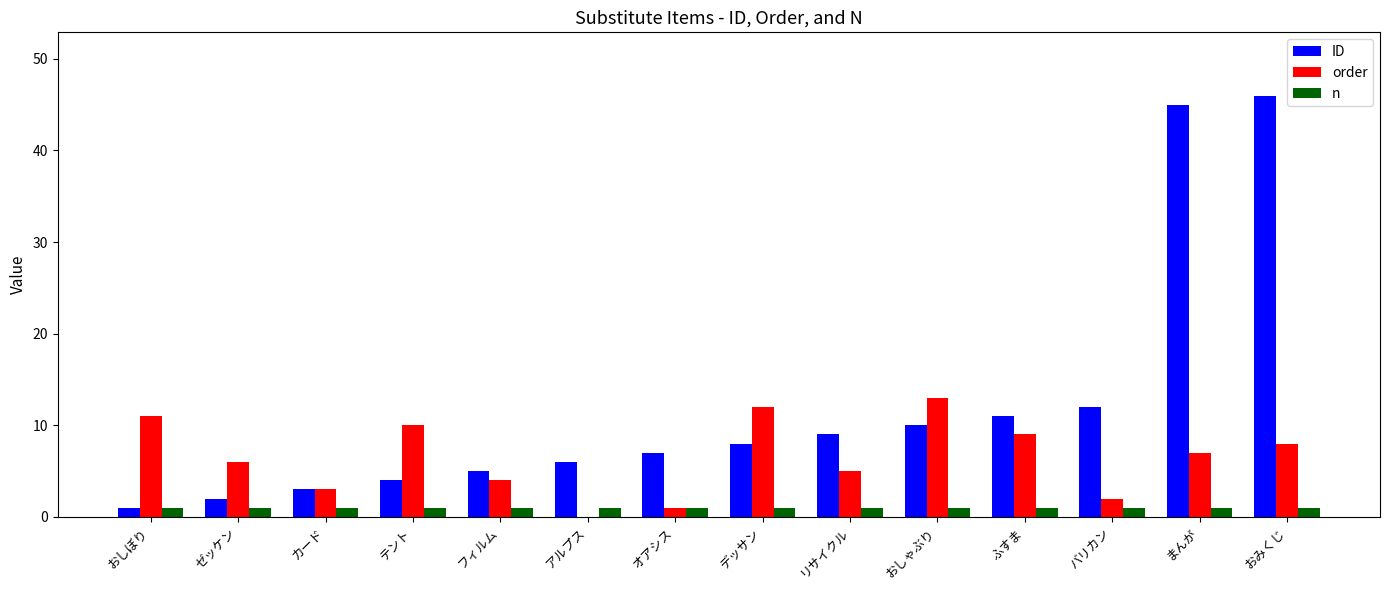

Reading right to left, list all the values displayed in this chart.

ID: おみくじ=46	まんが=45	バリカン=12	ふすま=11	おしゃぶり=10	リサイクル=9	デッサン=8	オアシス=7	アルプス=6	フィルム=5	テント=4	カード=3	ゼッケン=2	おしぼり=1
order: おみくじ=8	まんが=7	バリカン=2	ふすま=9	おしゃぶり=13	リサイクル=5	デッサン=12	オアシス=1	アルプス=0	フィルム=4	テント=10	カード=3	ゼッケン=6	おしぼり=11
n: おみくじ=1	まんが=1	バリカン=1	ふすま=1	おしゃぶり=1	リサイクル=1	デッサン=1	オアシス=1	アルプス=1	フィルム=1	テント=1	カード=1	ゼッケン=1	おしぼり=1